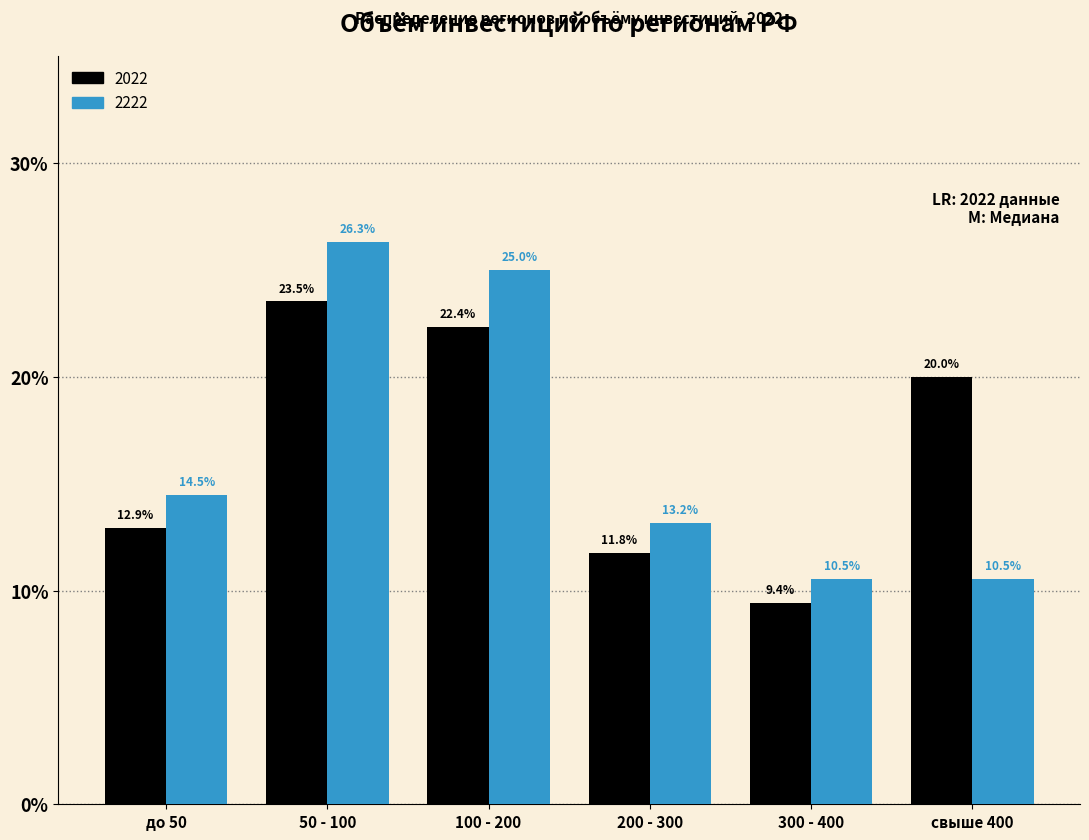

What is the total value across all series at до 50?

27.4